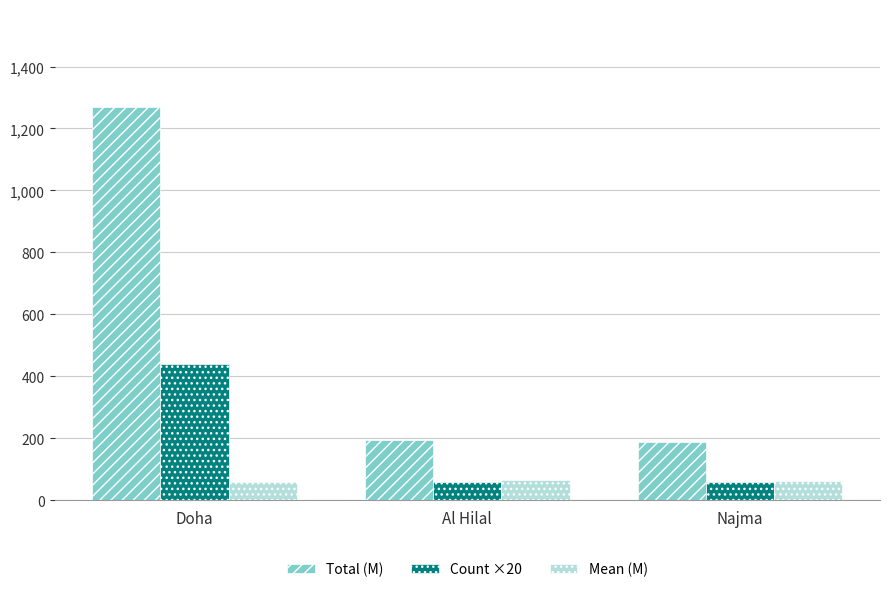

What is the label of the 3rd bar from the right?

Doha